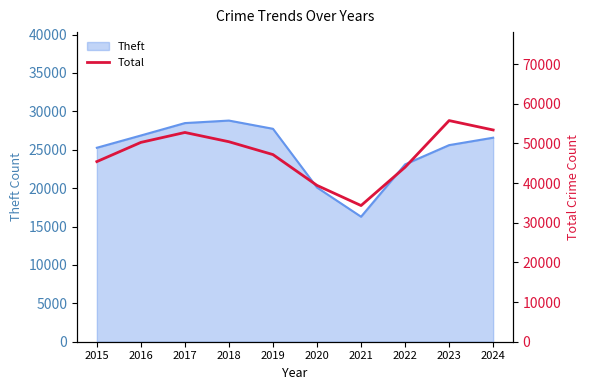

What is the lowest value of the Theft series?

16280